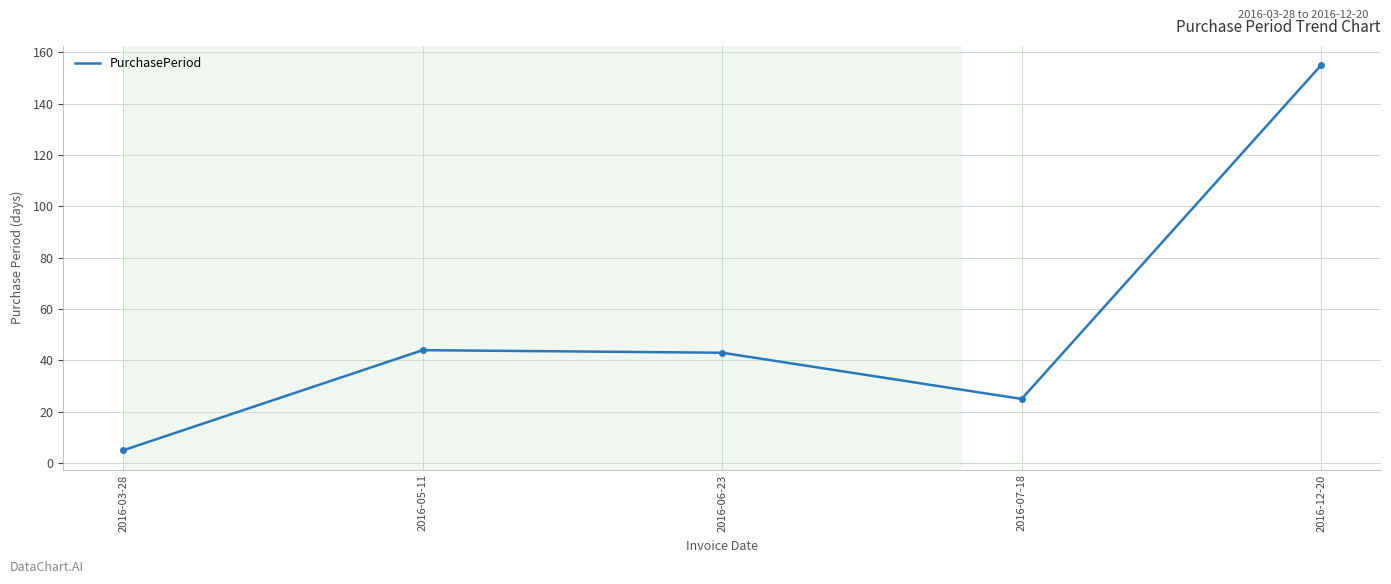

What is the ratio of the value at 2016-12-20 to the value at 2016-07-18?

6.2